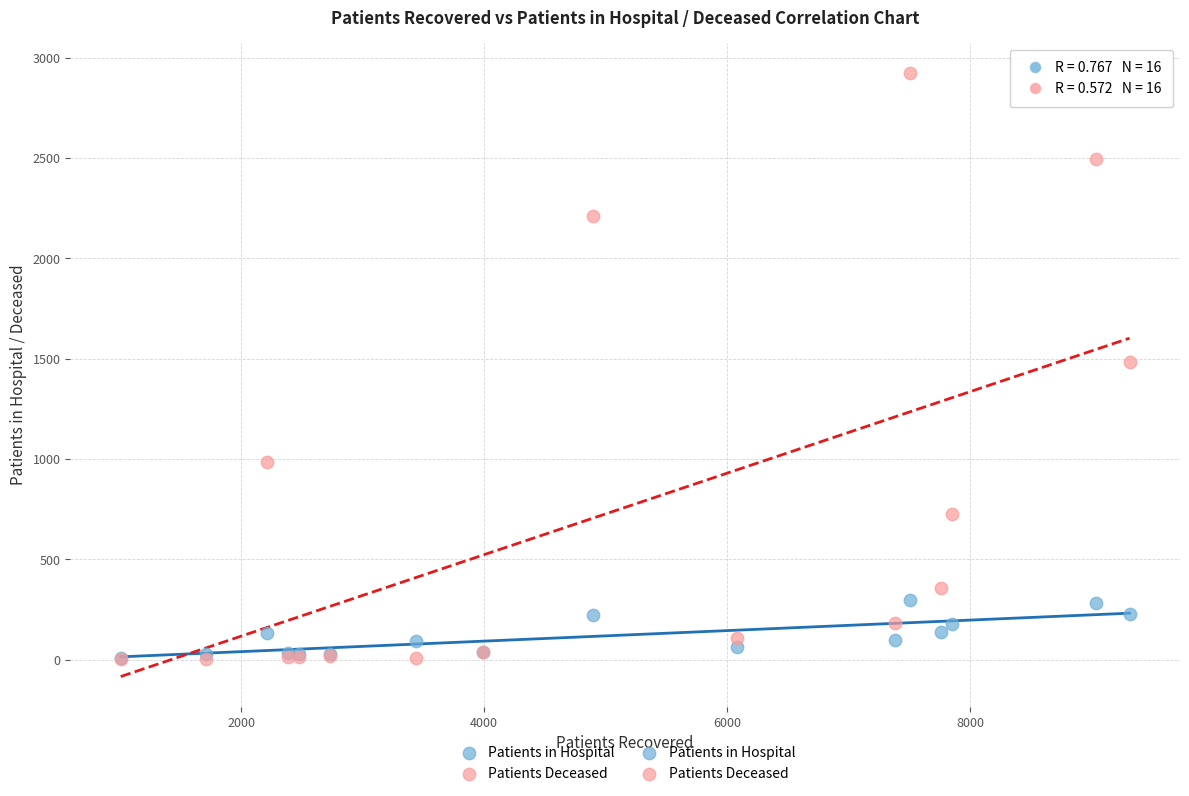

Which series has the largest Y range (max minus min)?

Patients Deceased